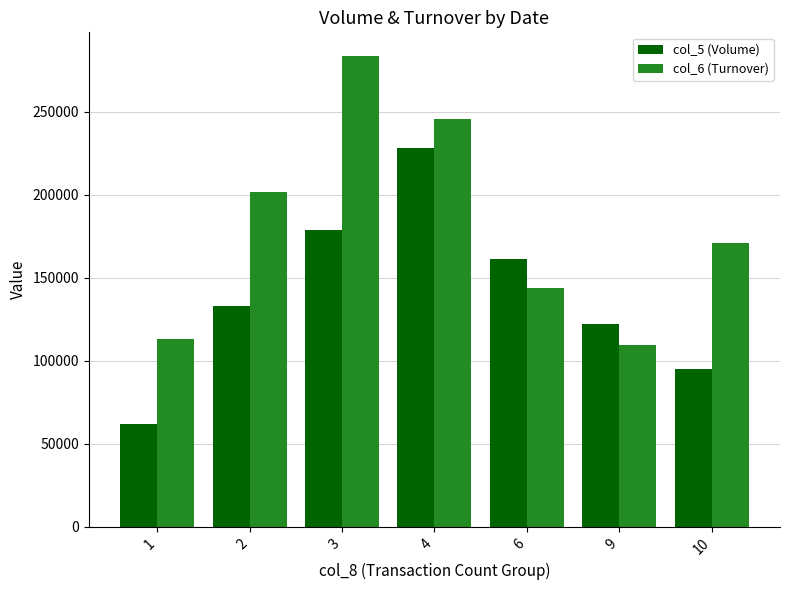

What is the value of the col_5 (Volume) bar at the 1st from the left?

62000